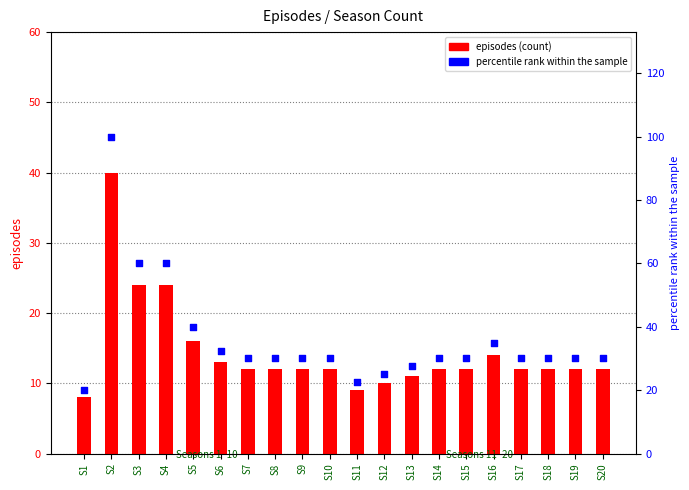

At which category is the sum across all series the highest?

S2